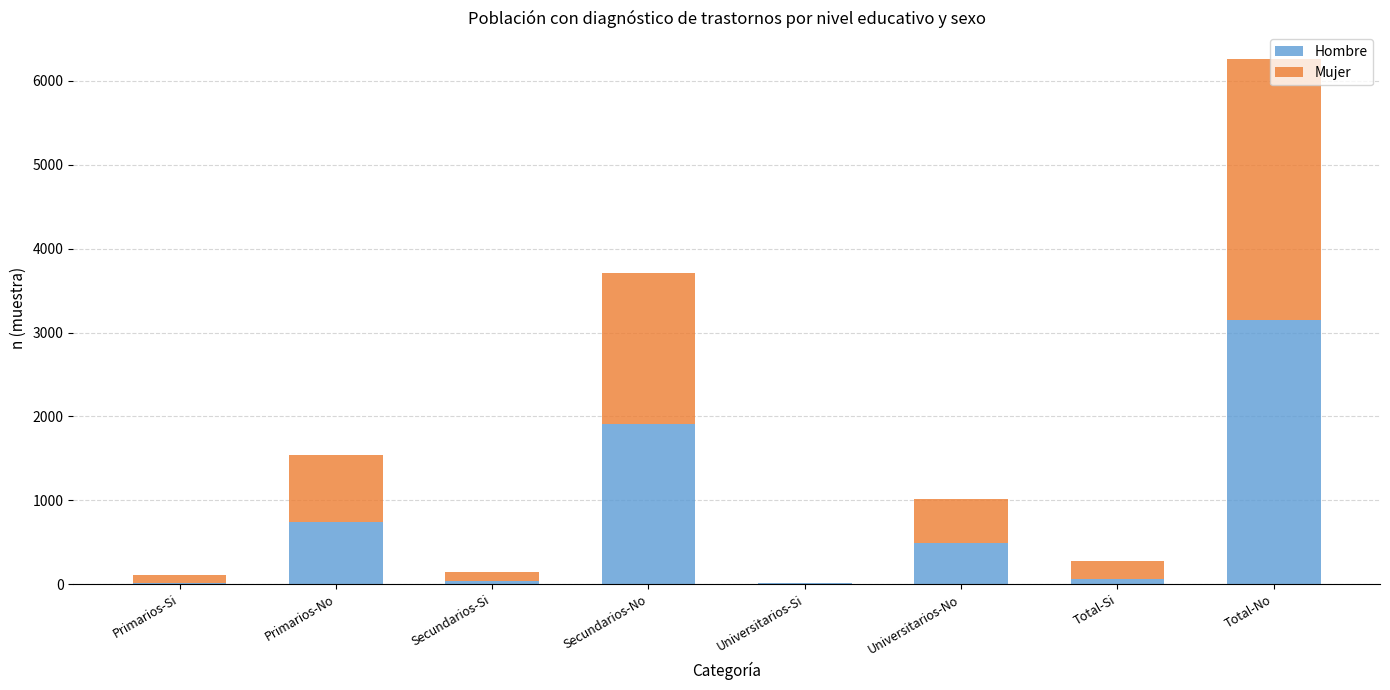

Read the Hombre value at Primarios-No, to the nearest 100.

700